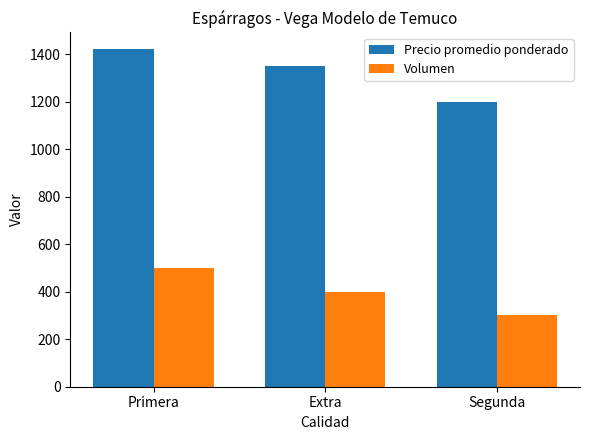

Is it true that Precio promedio ponderado equals 1947 at Extra?

False